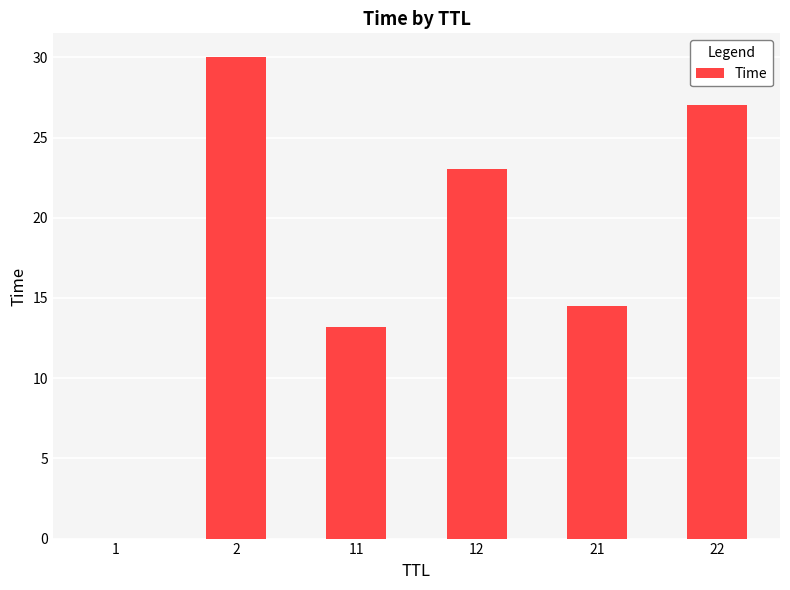

What is the greatest value displayed?

30.0